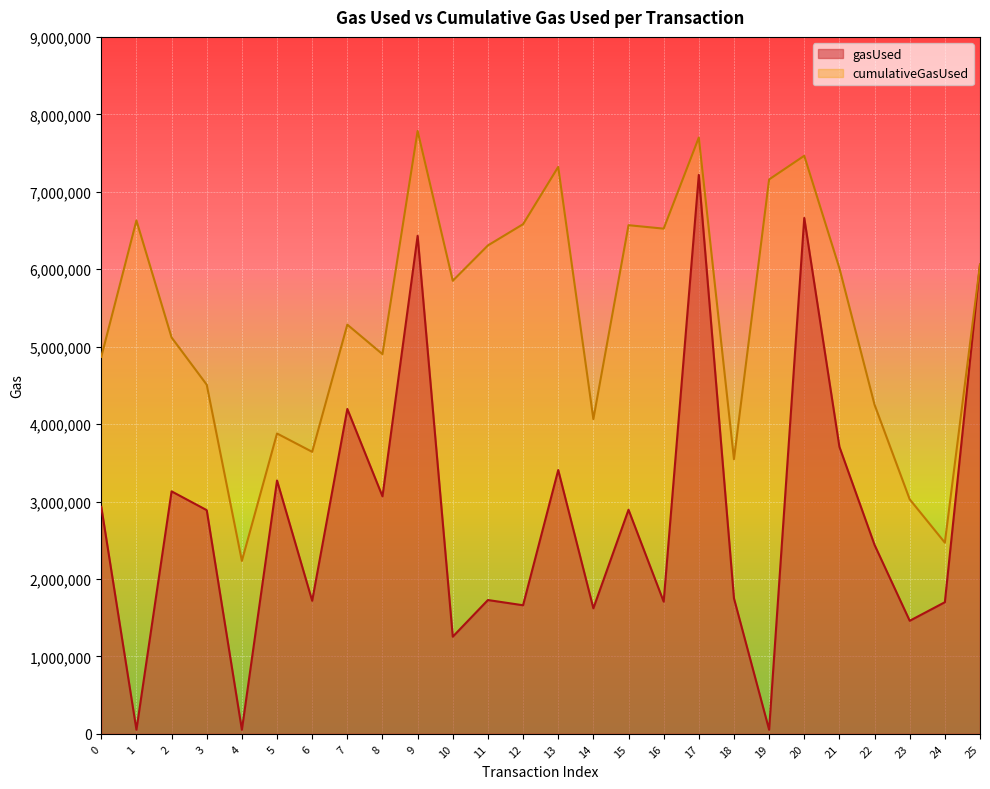

Where is cumulativeGasUsed nearest to the value 5009082?

8